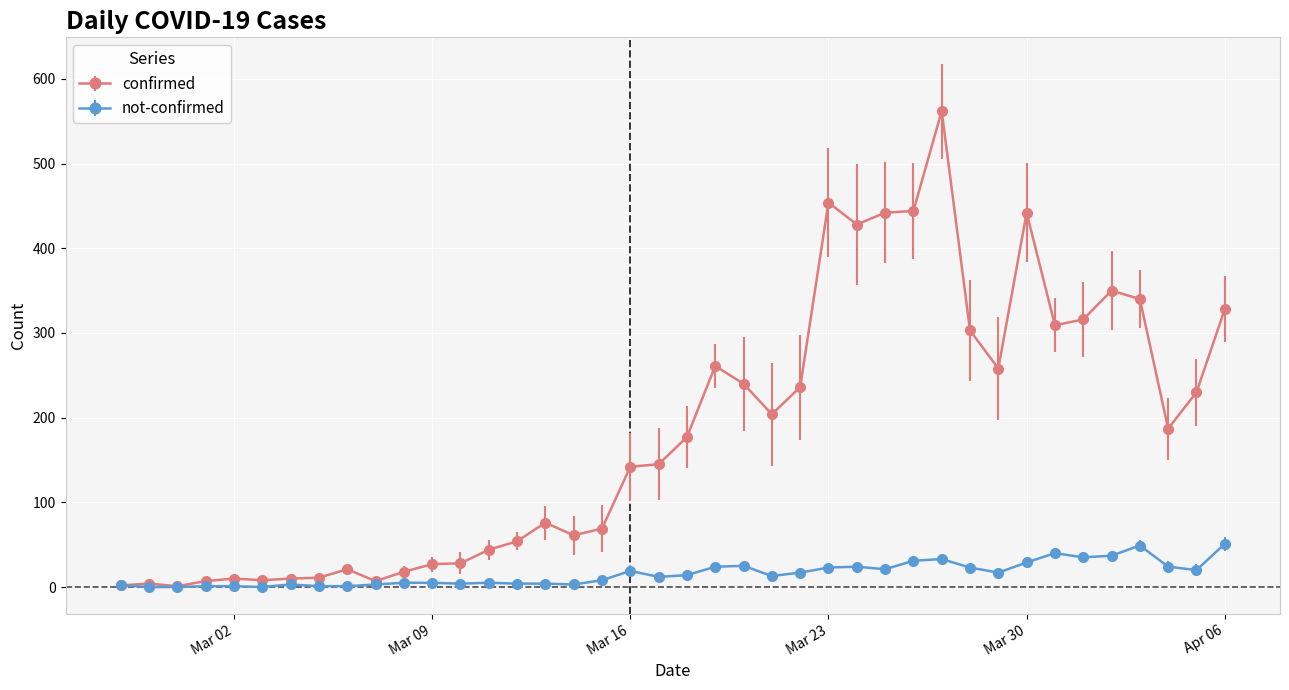

True or false: confirmed has more than 2 interior local peaks.

True